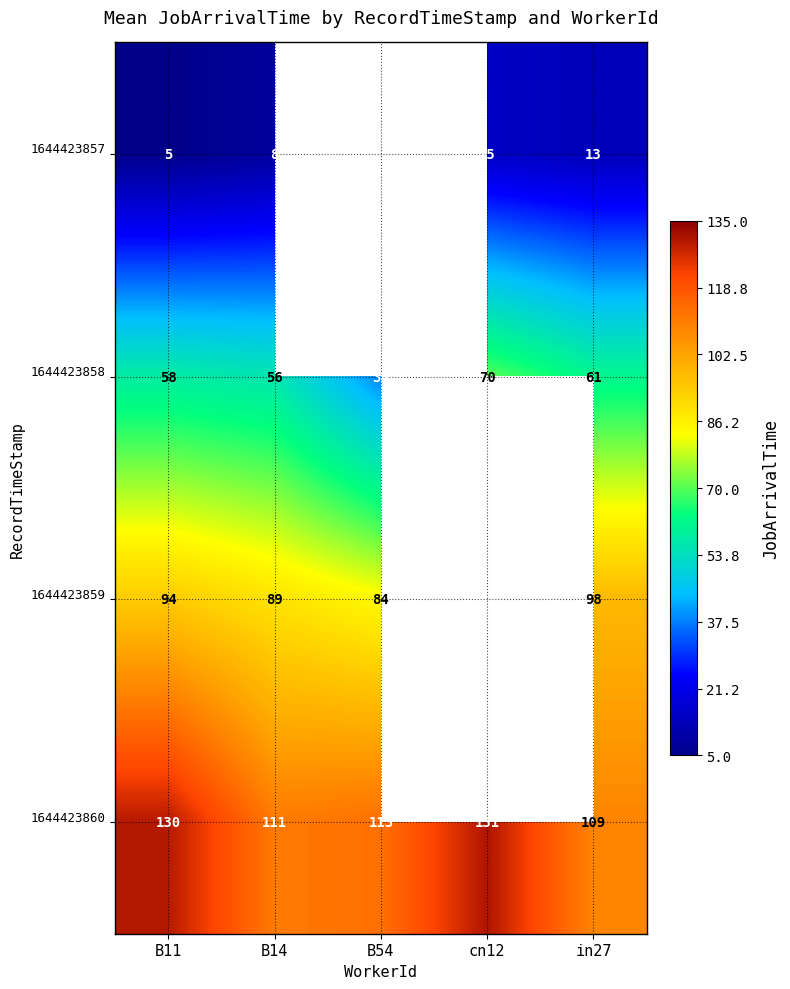

What is the difference between the highest and lowest values at in27?

96